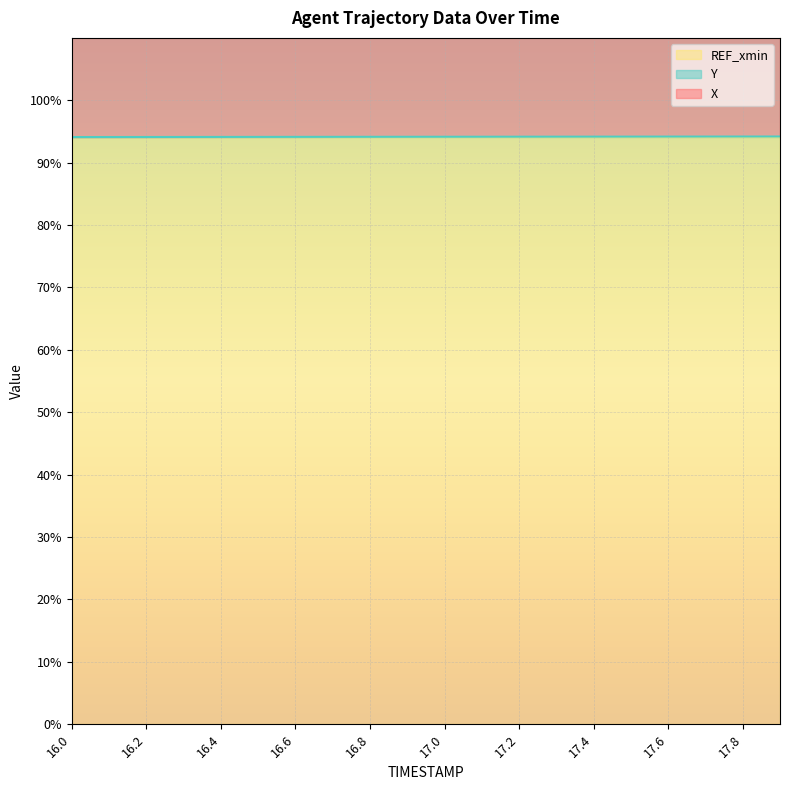

What is the total value across all series at 16.2?

287.7